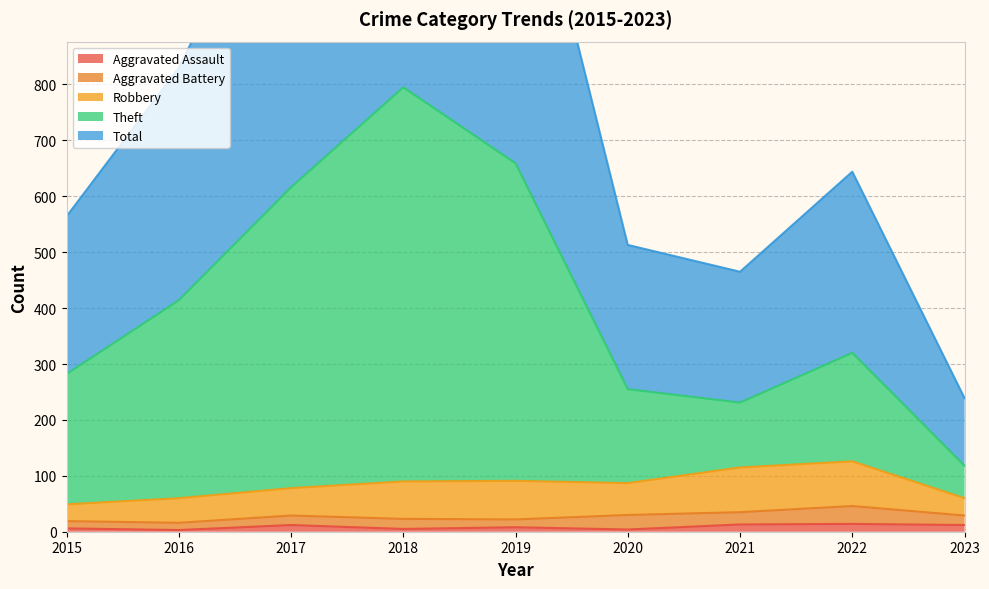

Which series has the largest range (max minus min)?

Total